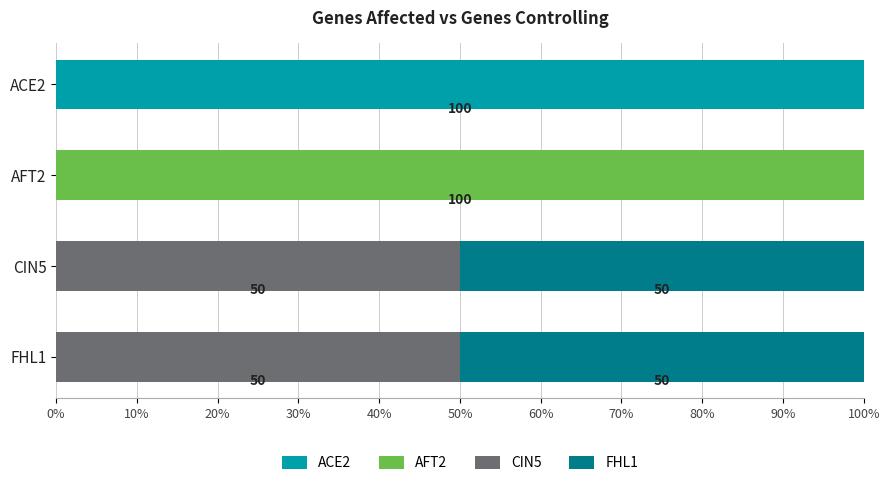

What is the total value across all series at AFT2?

100